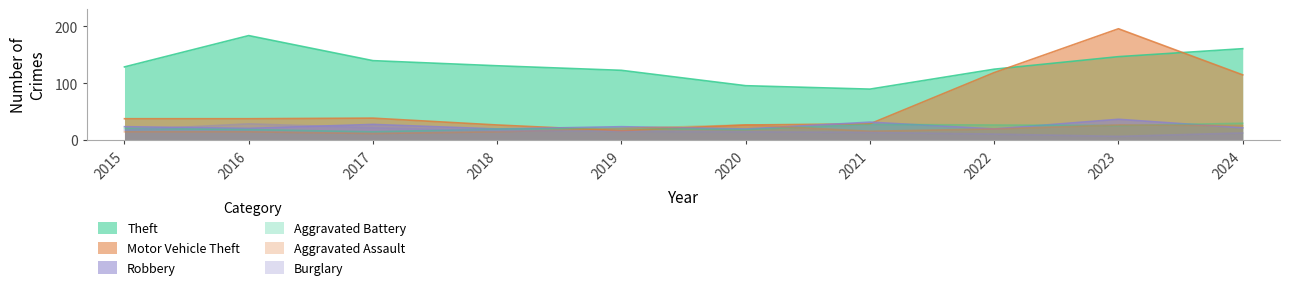

At how many categories does at least one series exceed 7?

10